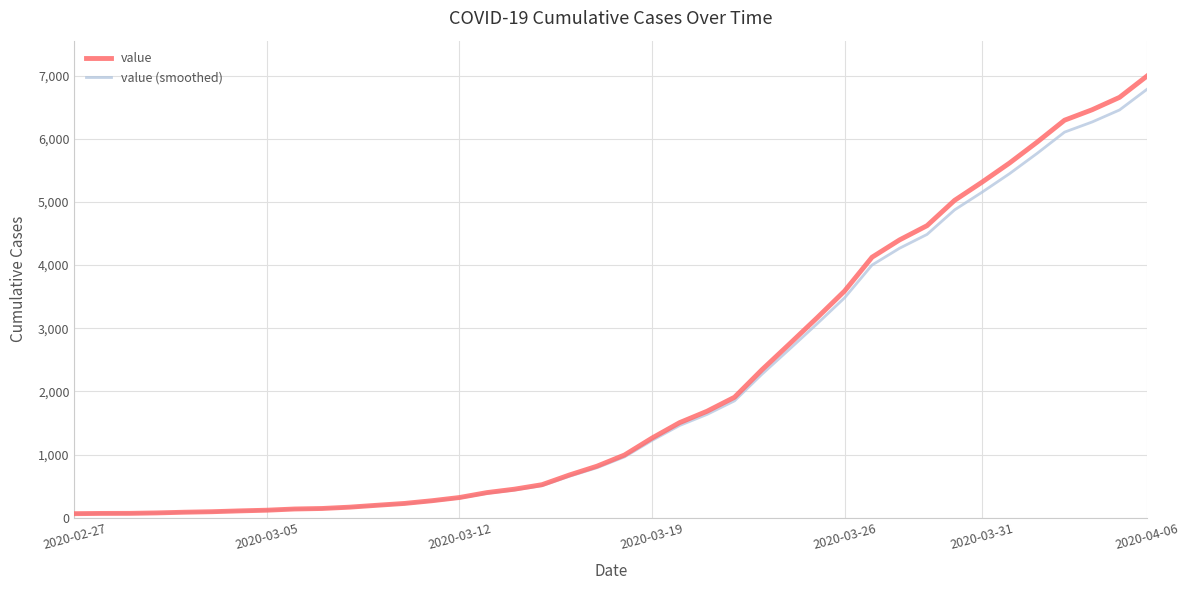

What is the highest value of the value series?

6995.0